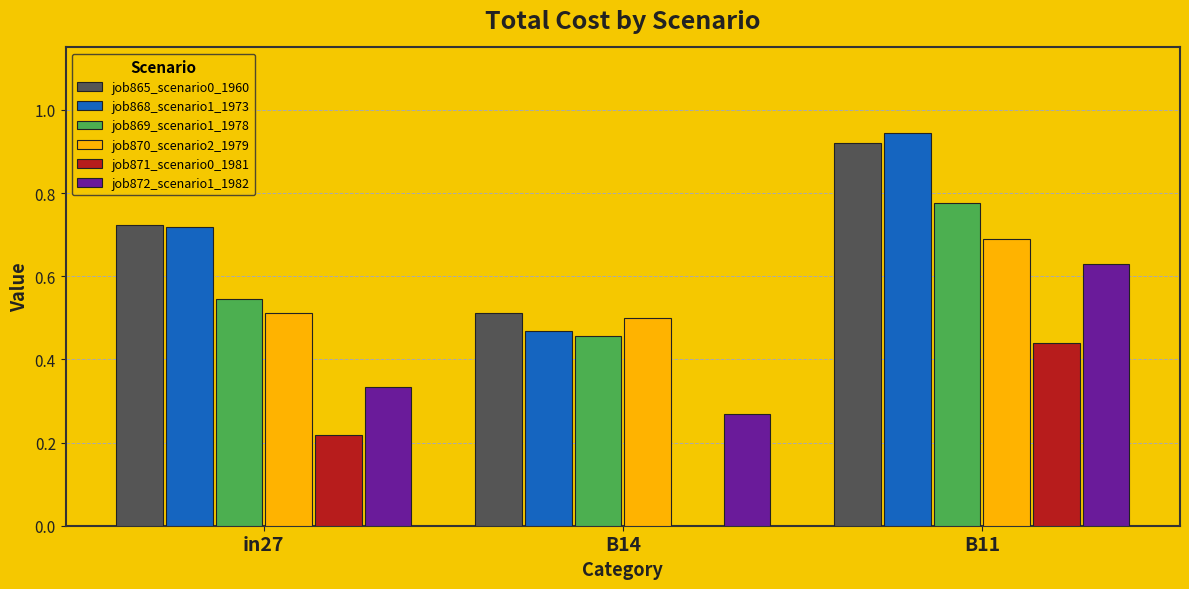

What is the sum of the job865_scenario0_1960 values at B11 and B14?

1.4